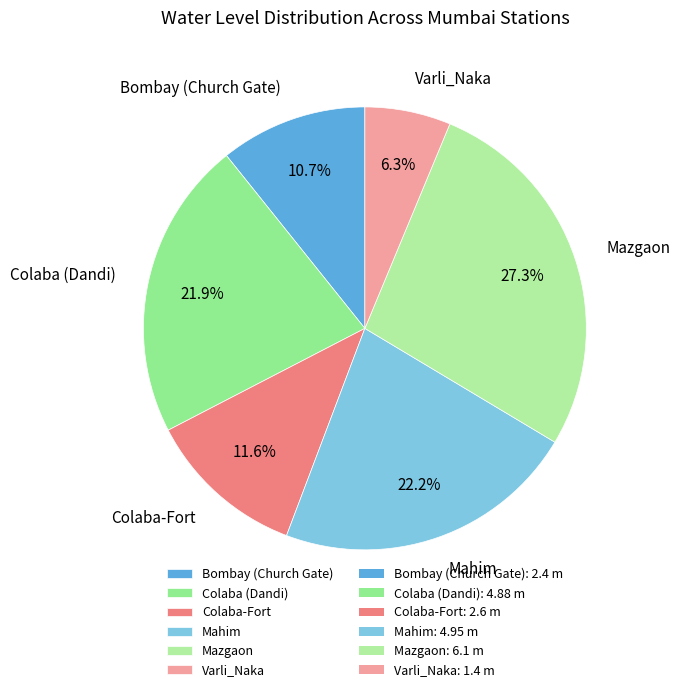

Count the number of slices in the pie.

6